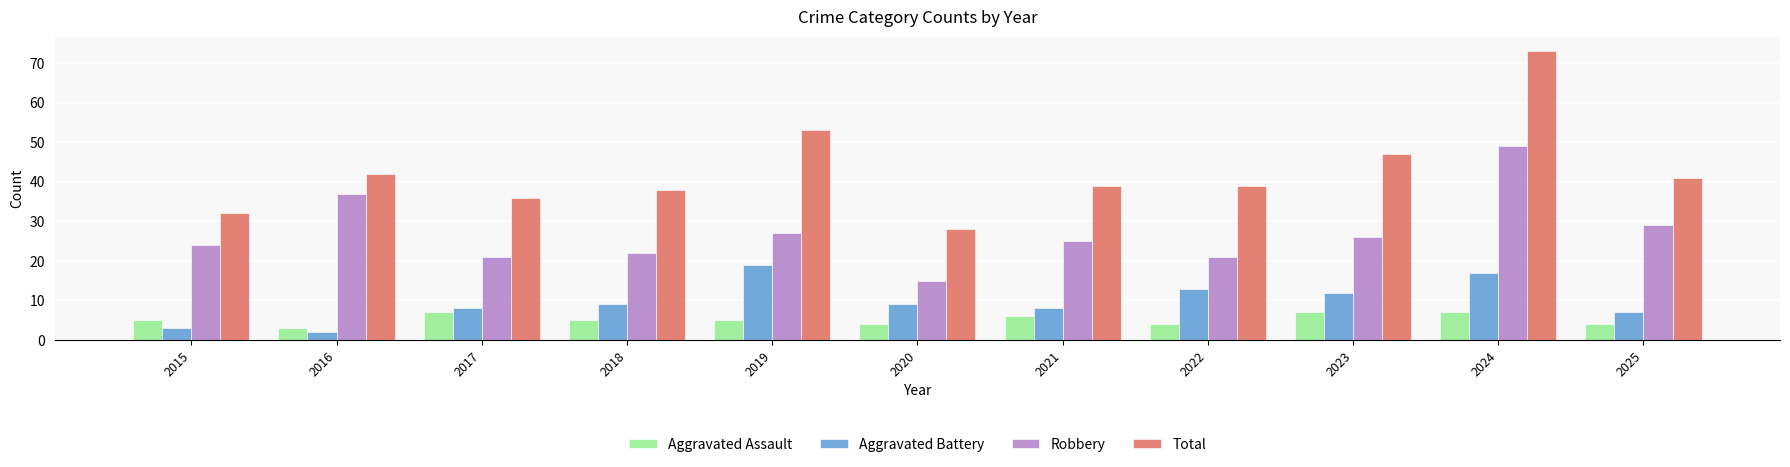

What is the sum of the Aggravated Battery values at 2022 and 2018?

22